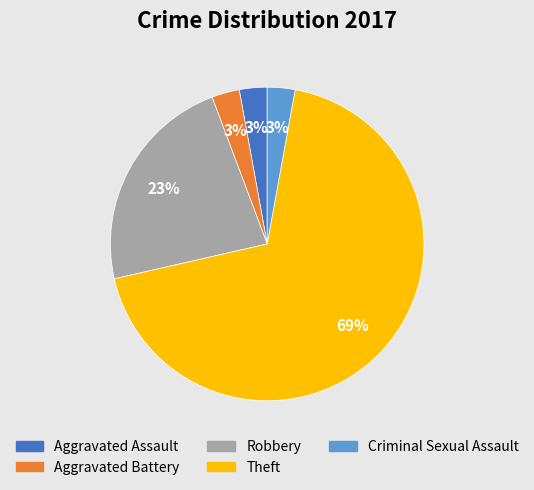

Count the number of slices in the pie.

5